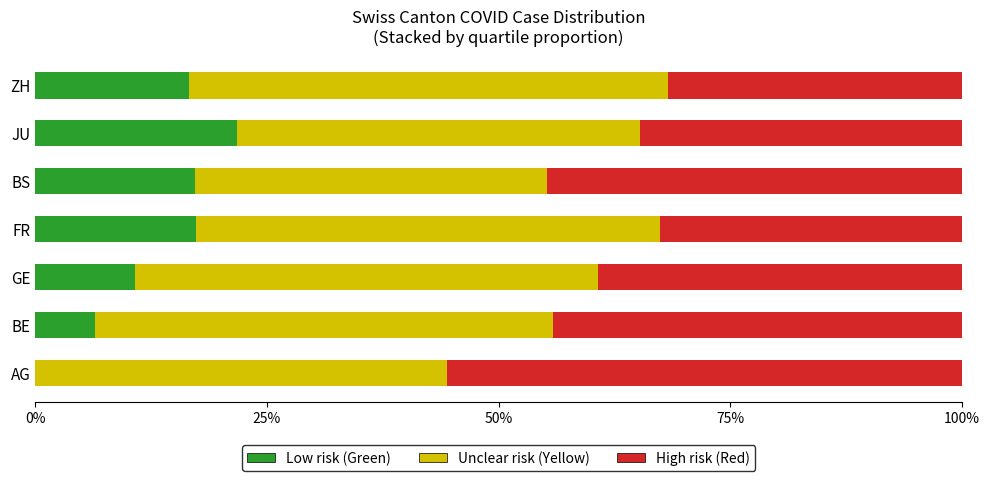

What is the total value across all series at FR?

100.0